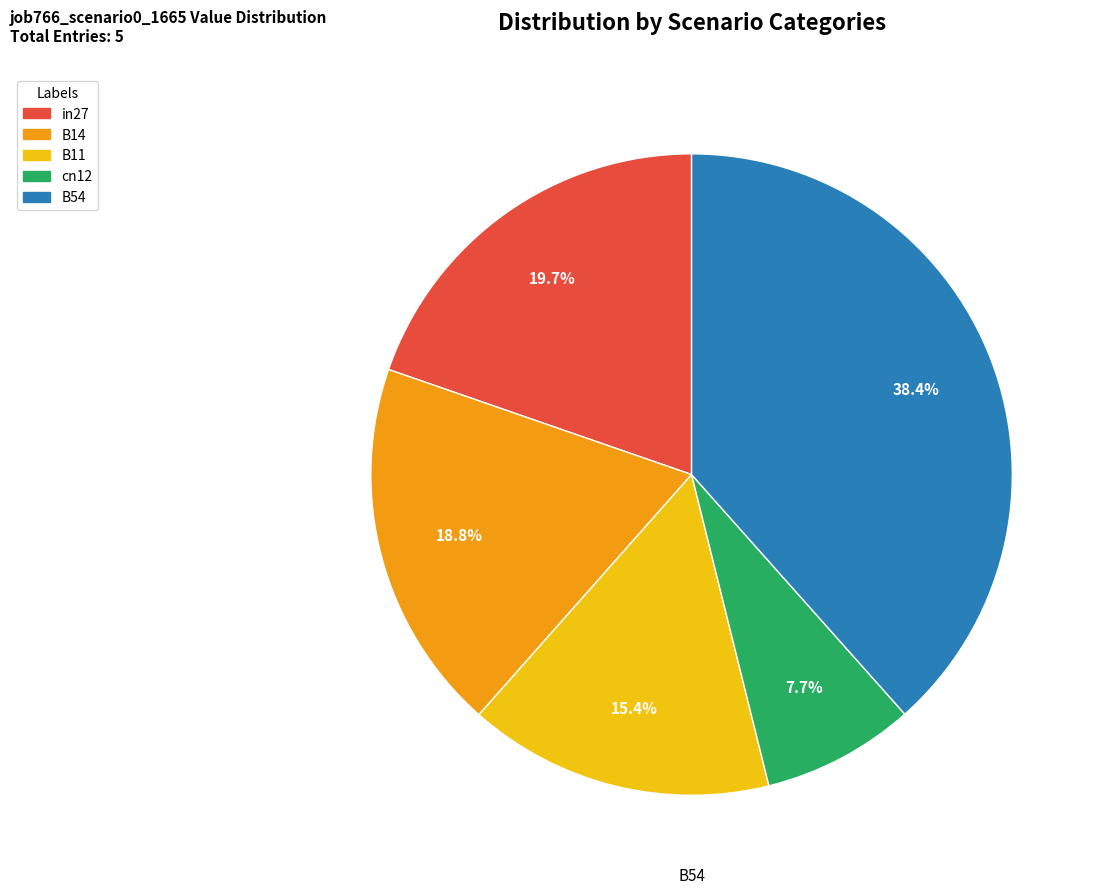

How many segments does this pie chart have?

5